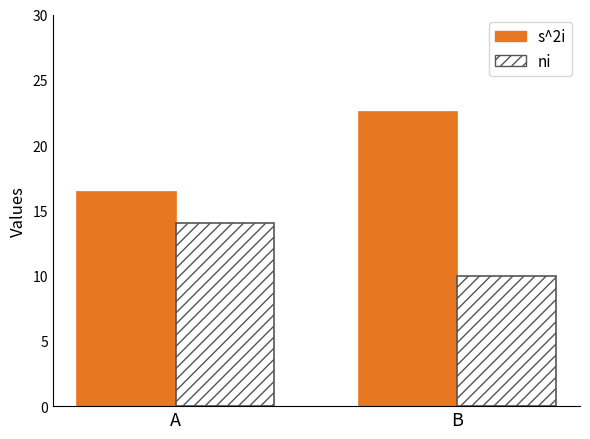

Reading right to left, what are all the values shown in this chart?

s^2i: В=22.5	А=16.4
ni: В=10.0	А=14.0